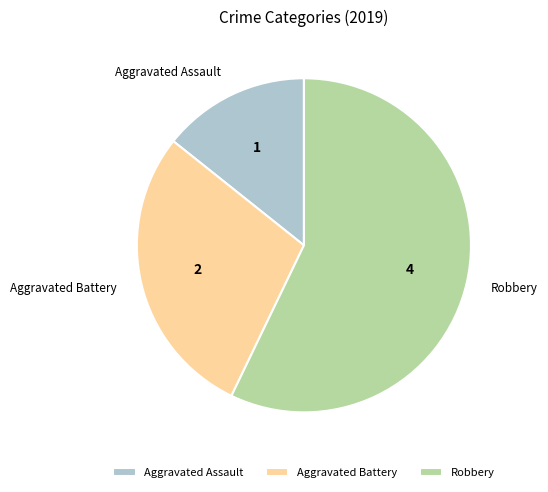

Is there any slice that represents more than half of the pie?

Yes